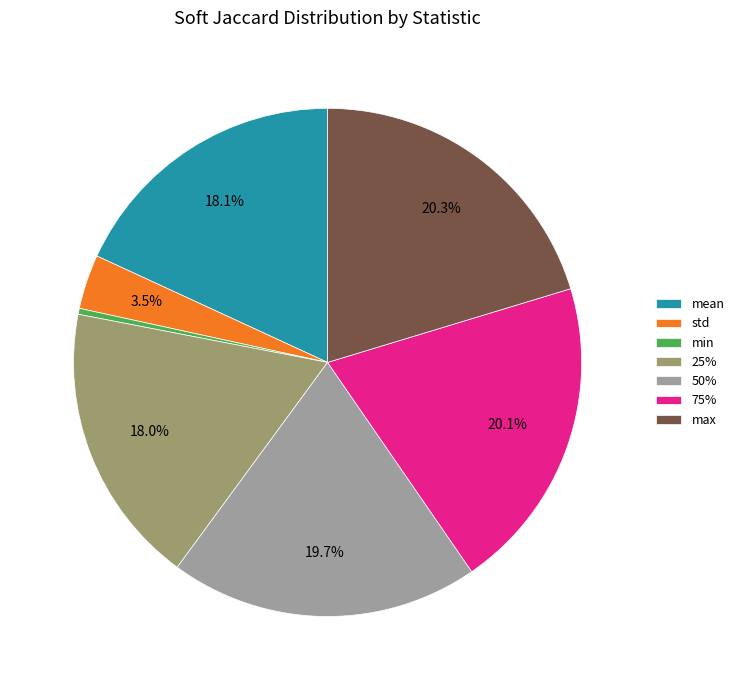

To the nearest percent, what is the difference between the std and 50% slice percentages?

16%